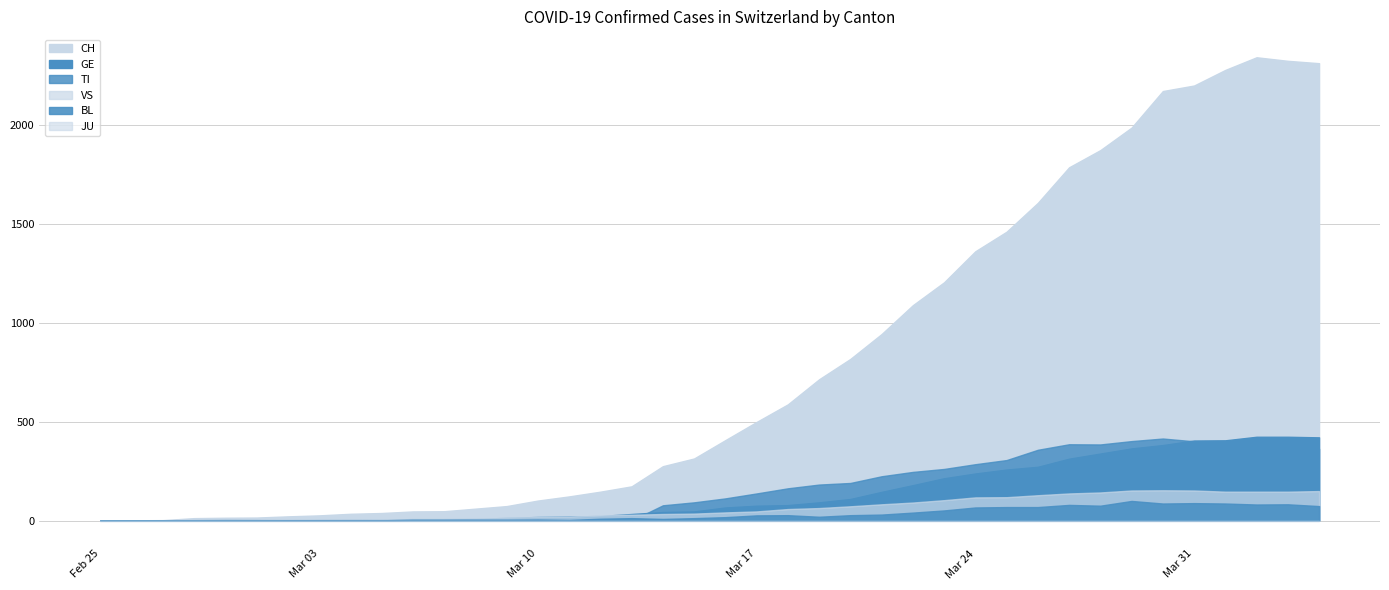

What is the difference between the second highest and second lowest values in the BL series?

88